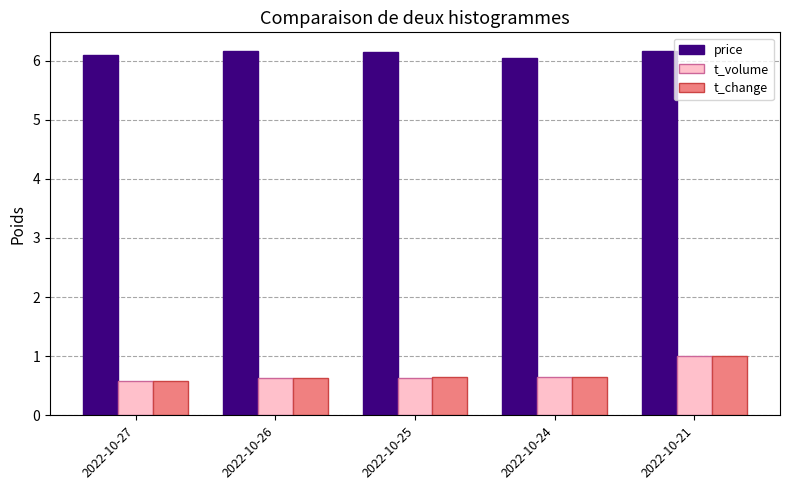

The value of price at 2022-10-26 is 6.2. True or false?

True